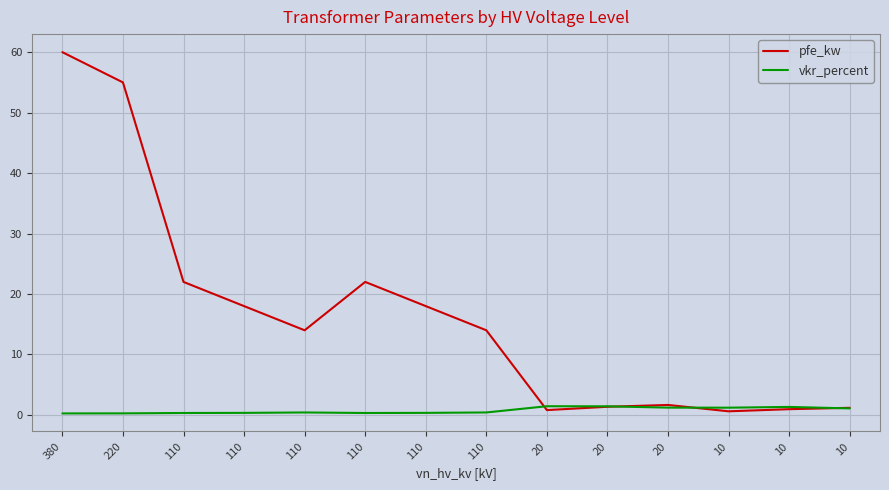

Read the vkr_percent value at 110.

0.3